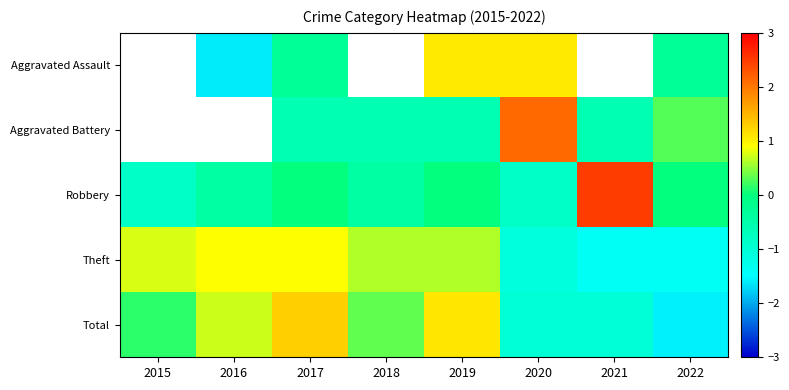

At which label does Robbery reach its peak?

2021